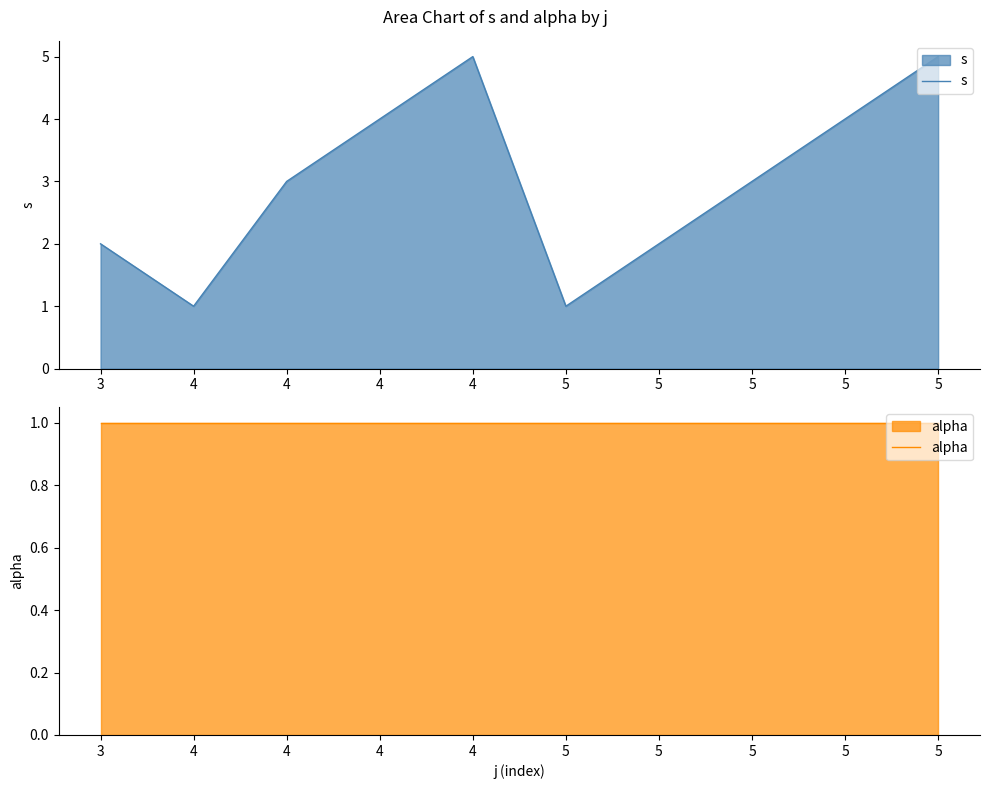

List the labels in order of alpha value, largest first.

3, 4, 4, 4, 4, 5, 5, 5, 5, 5